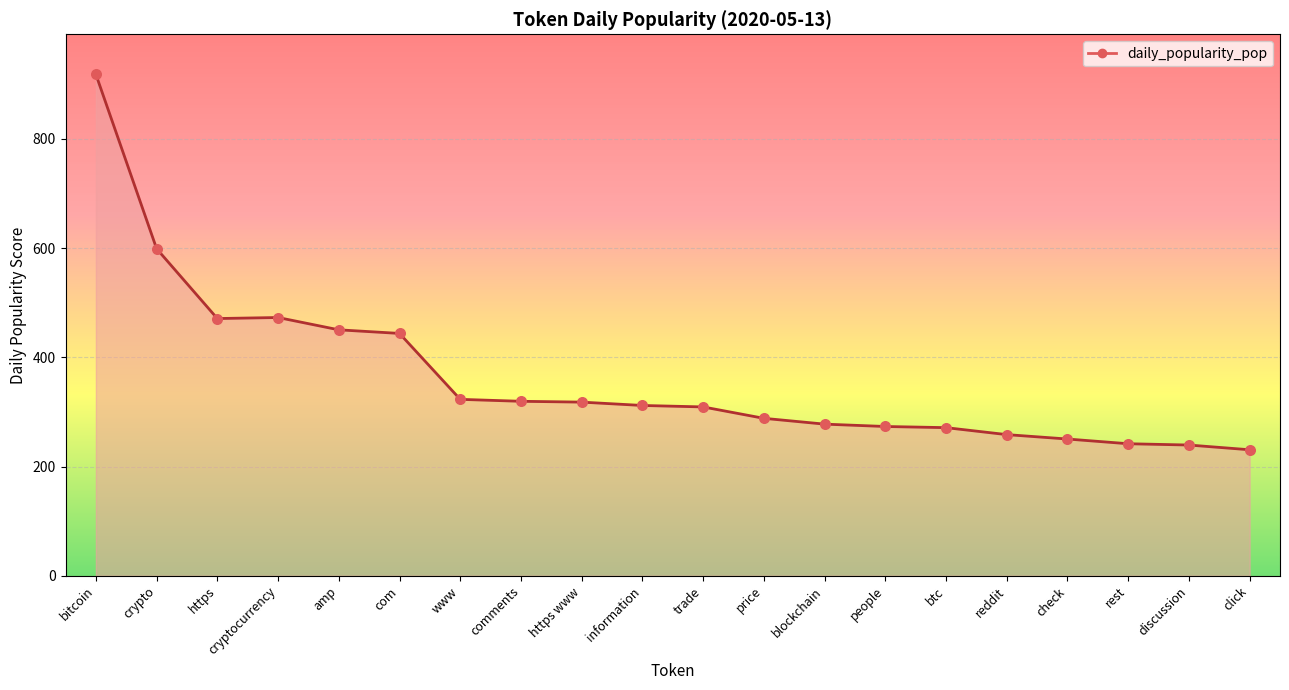

What is the change in value from com to blockchain?

-166.1